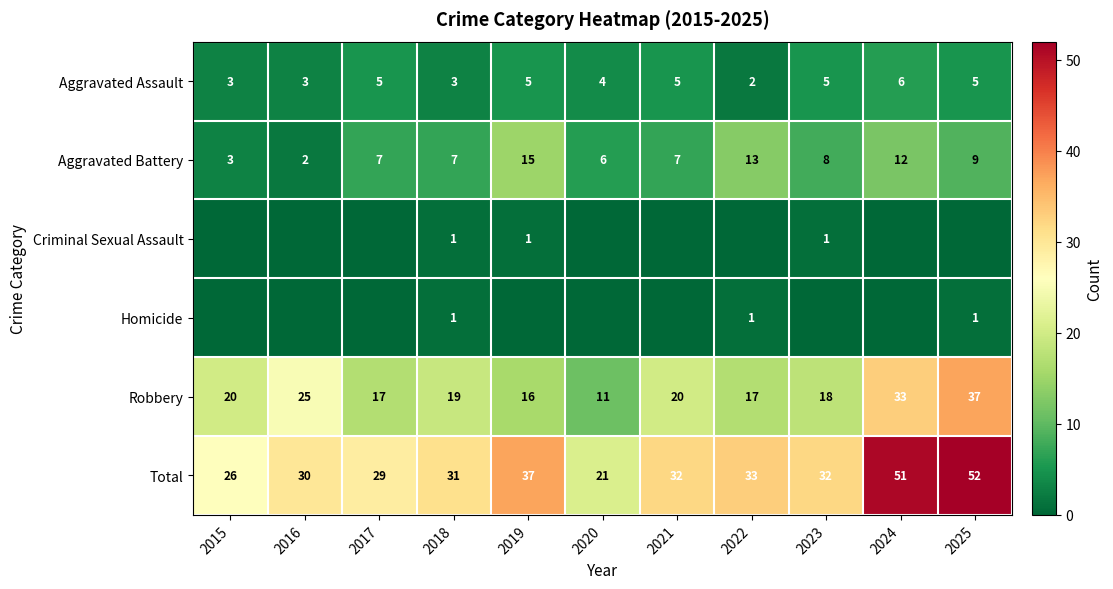

The Total series shows 32 at 2023. True or false?

True